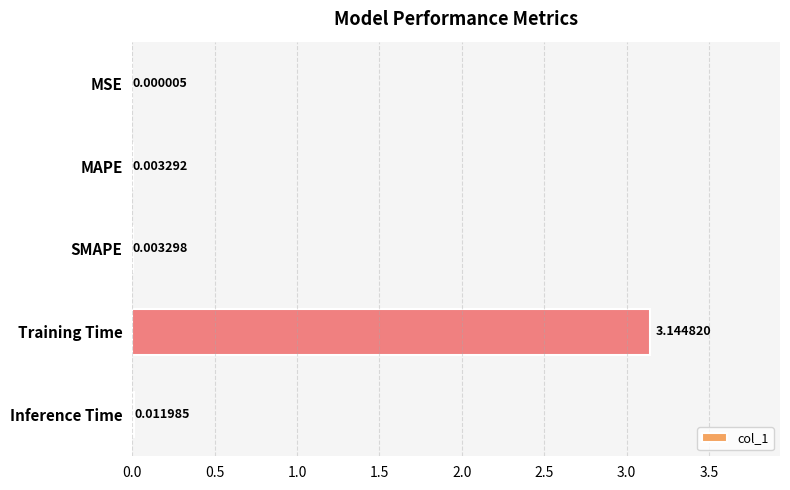

Between Inference Time and MAPE, which is larger?

Inference Time